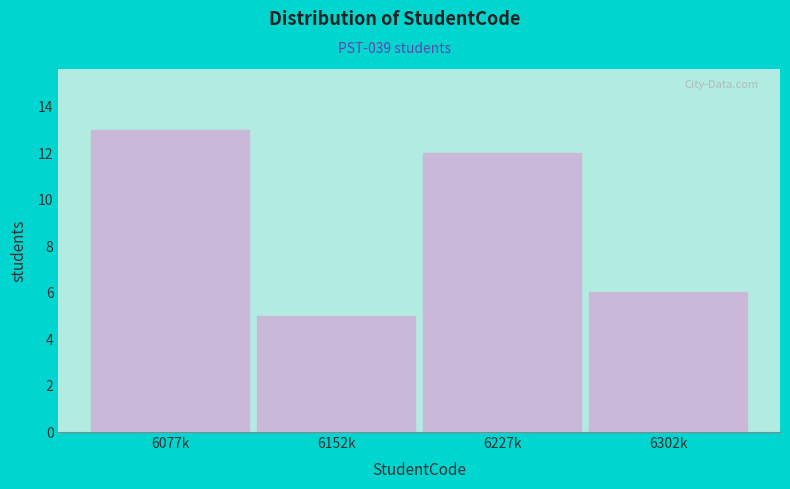

Reading left to right, extract all data points from this chart.

6077k=13	6152k=5	6227k=12	6302k=6